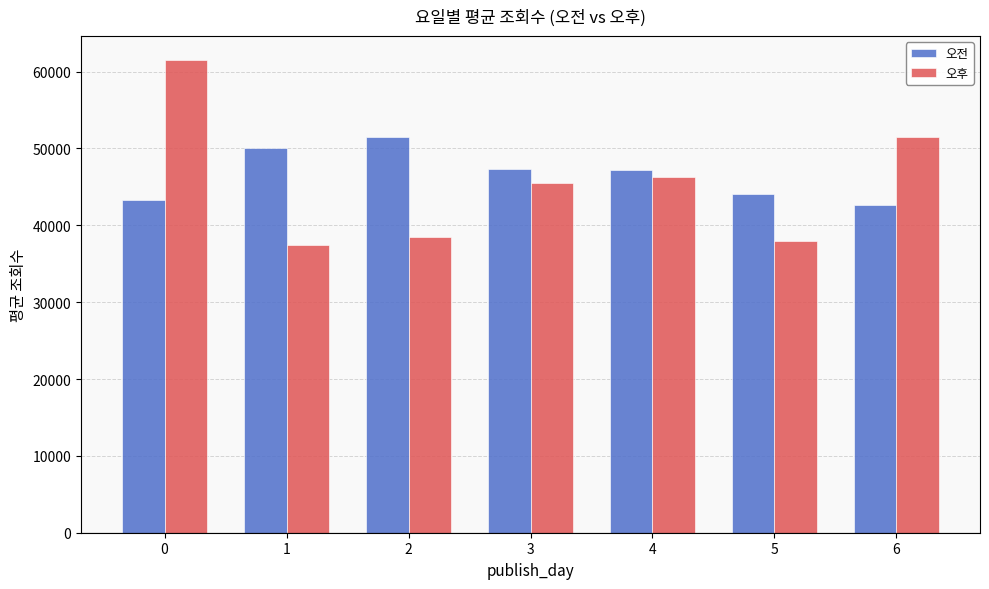

Is it true that 오전 equals 30187.0 at 0?

False